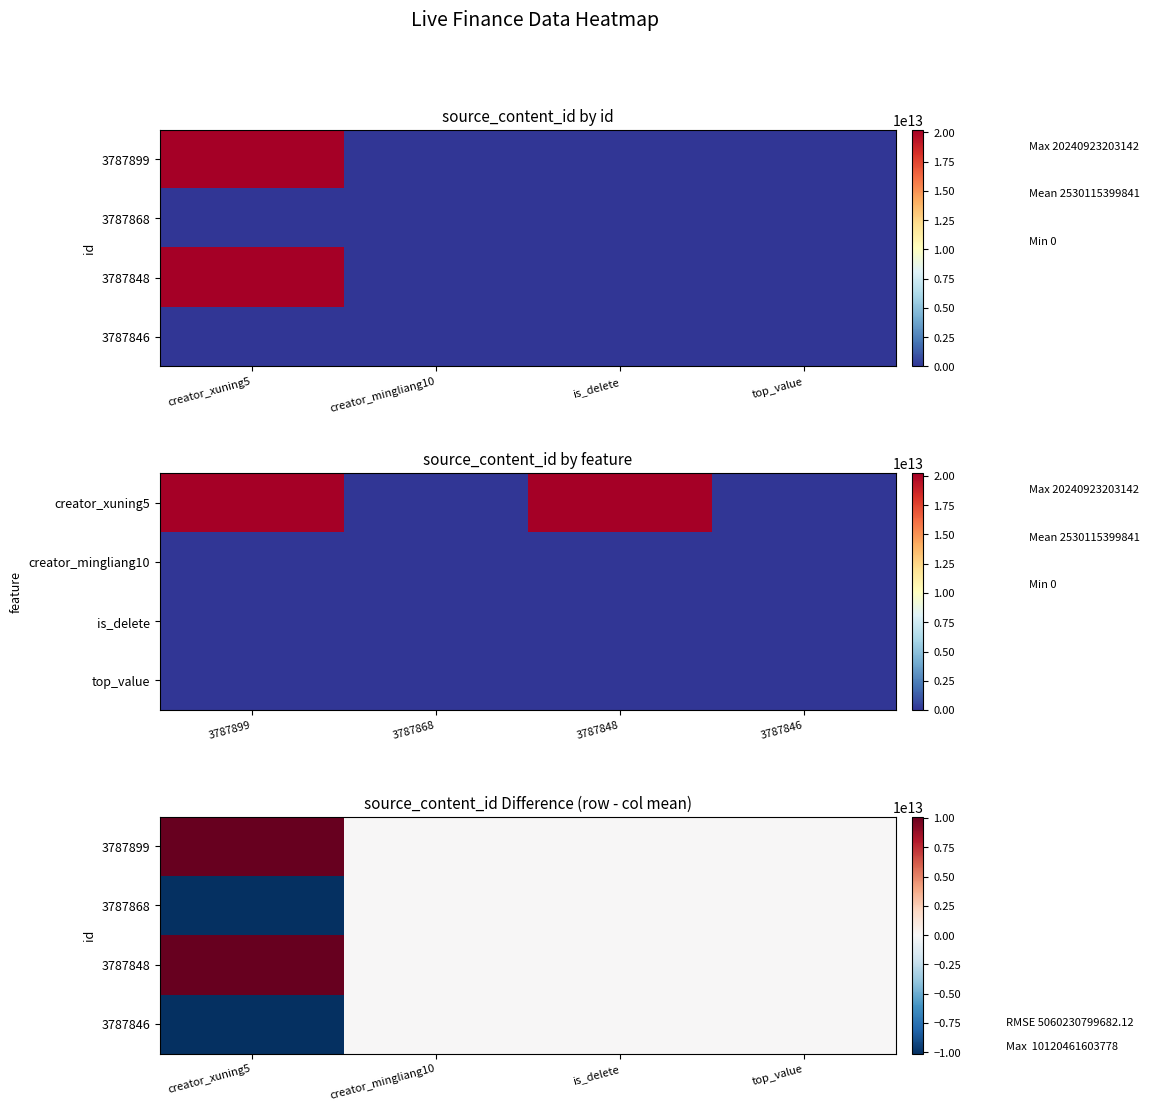

List the labels in order of 3787899 value, smallest first.

creator_mingliang10, is_delete, top_value, creator_xuning5